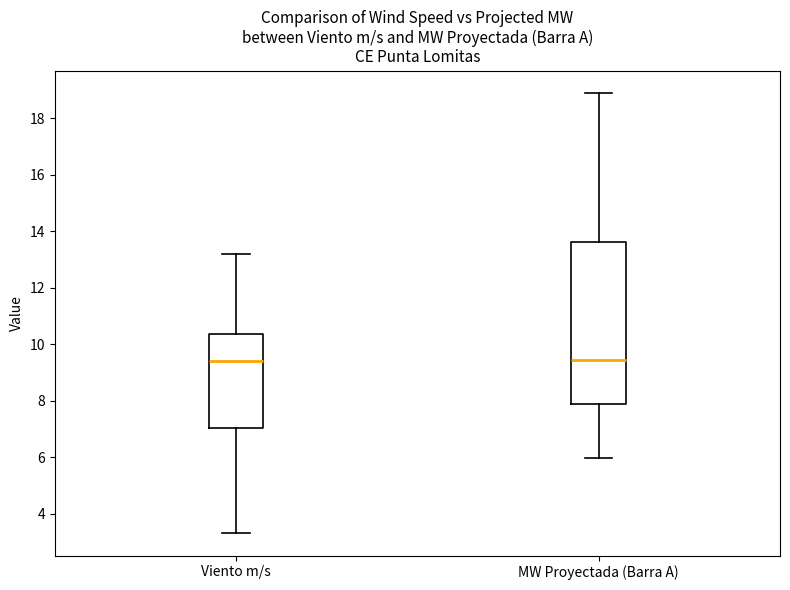

Reading left to right, read every box against the y-axis: the position of its median line, the range the box covers, and the ends of its whiskers. The values are not printed on the chart, so give them approximately, as read against the axis.

Viento m/s: median 9.4, box 7.0 to 10.4, whiskers 3.4 to 13.2
MW Proyectada (Barra A): median 9.4, box 7.8 to 13.6, whiskers 6.0 to 18.8